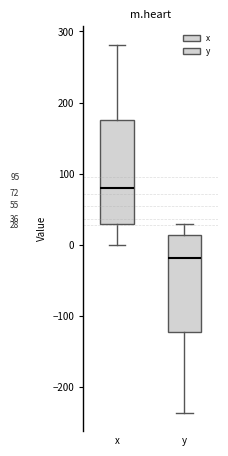

Which box has the highest median line?

x